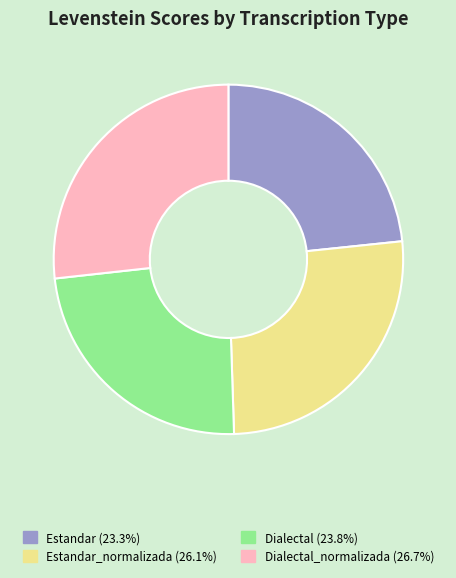

Is there a majority slice in this chart?

No